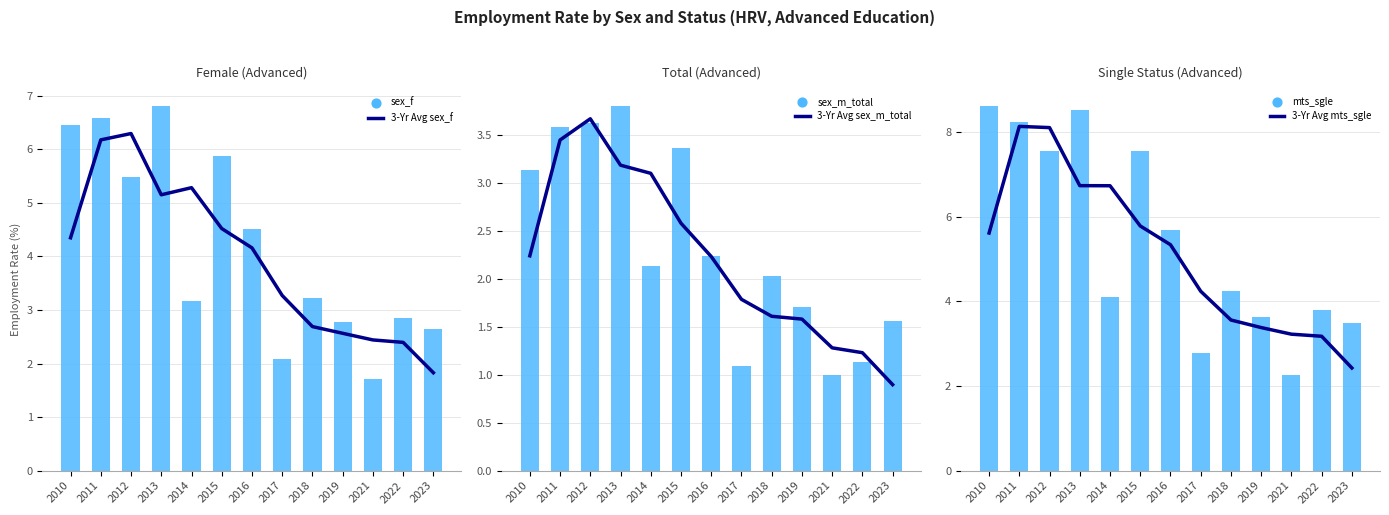

Which series reaches the maximum Y coordinate?

mts_sgle